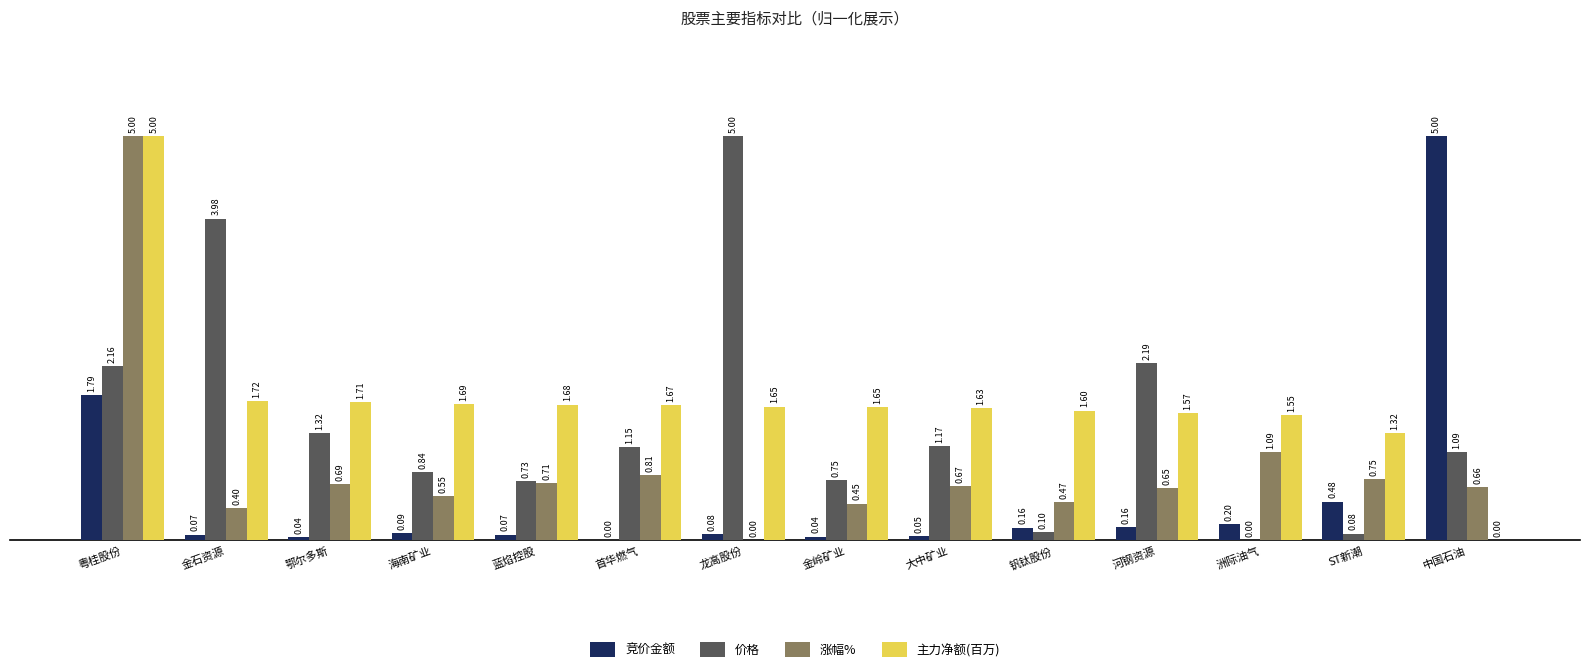

What is the difference between the 涨幅% values at ST新潮 and 大中矿业?

0.1